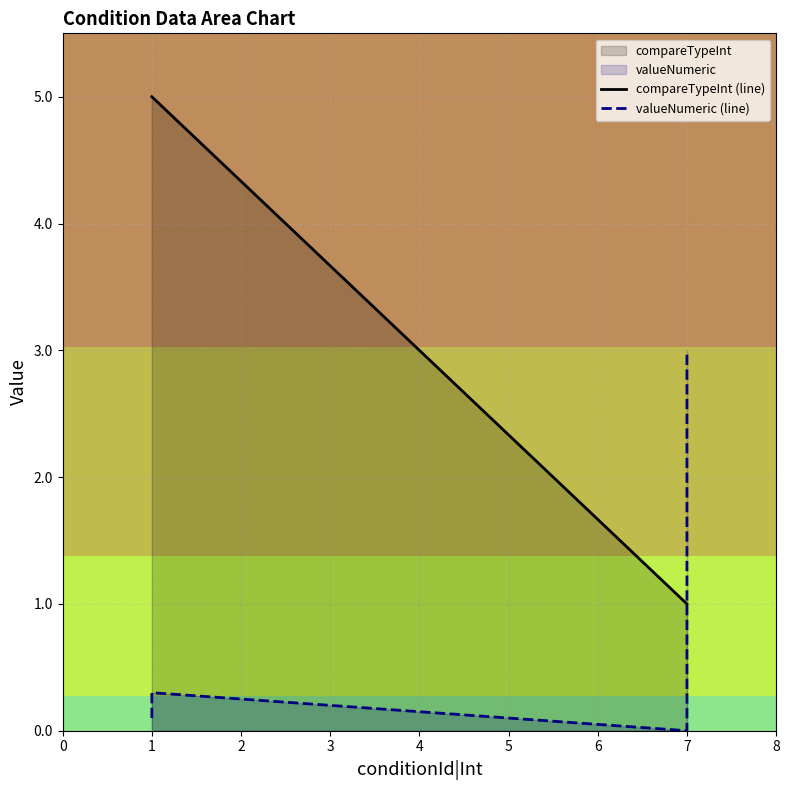

What is the greatest value displayed?

5.0